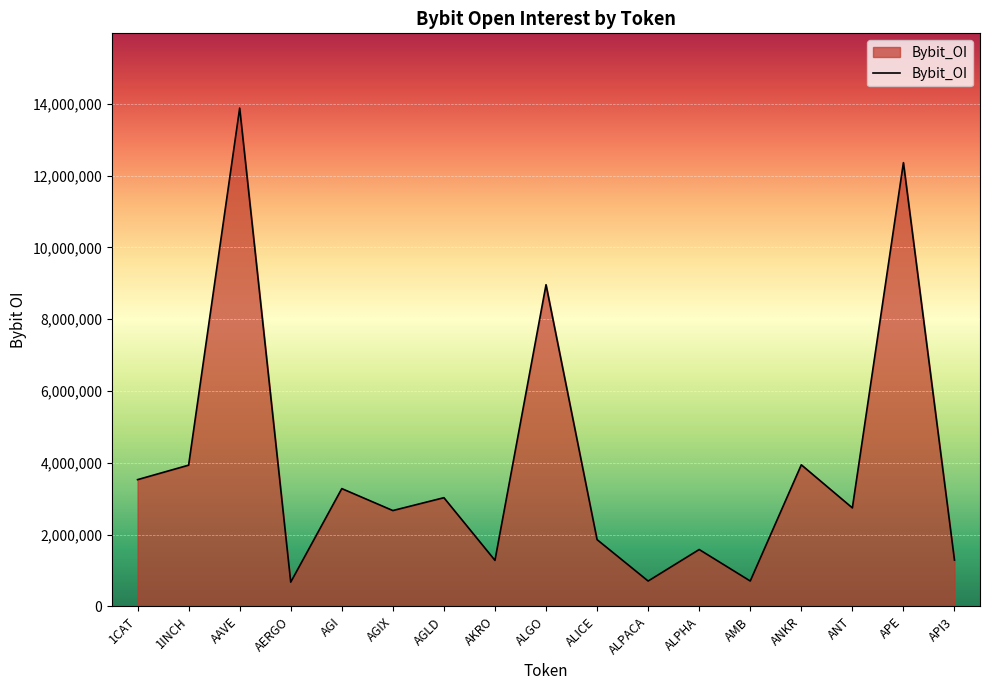

Which category has the highest value across all series?

AAVE